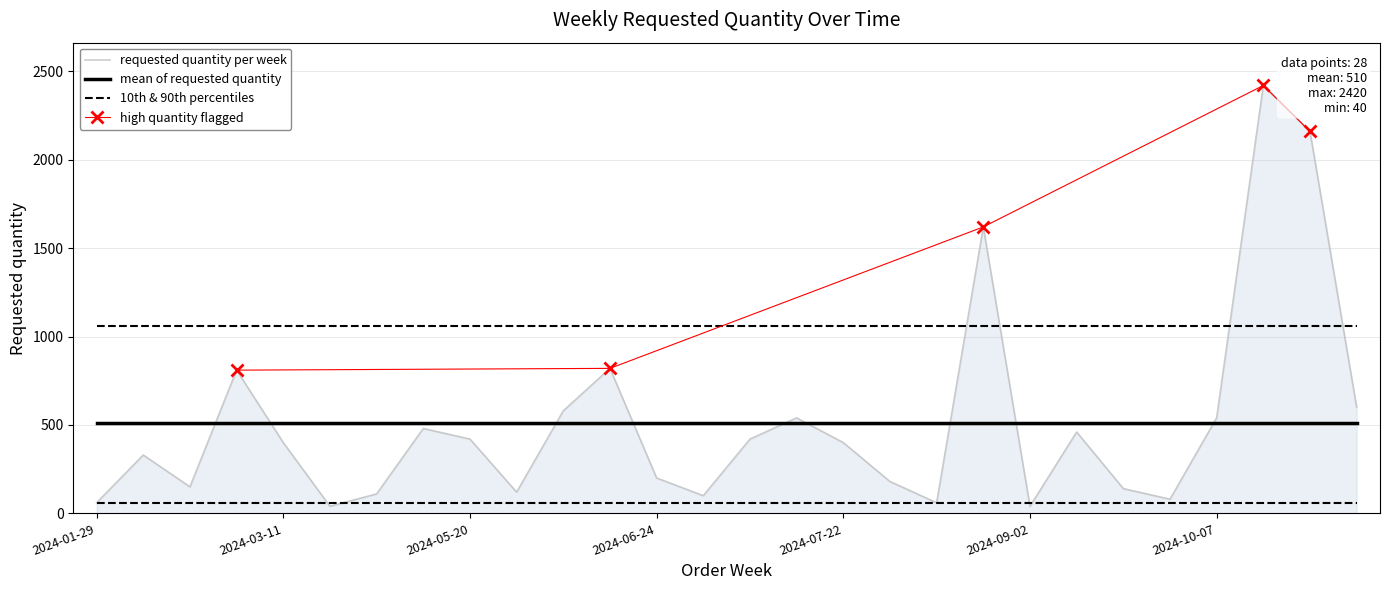

Is it true that the value at 2024-02-12 is 124?

False